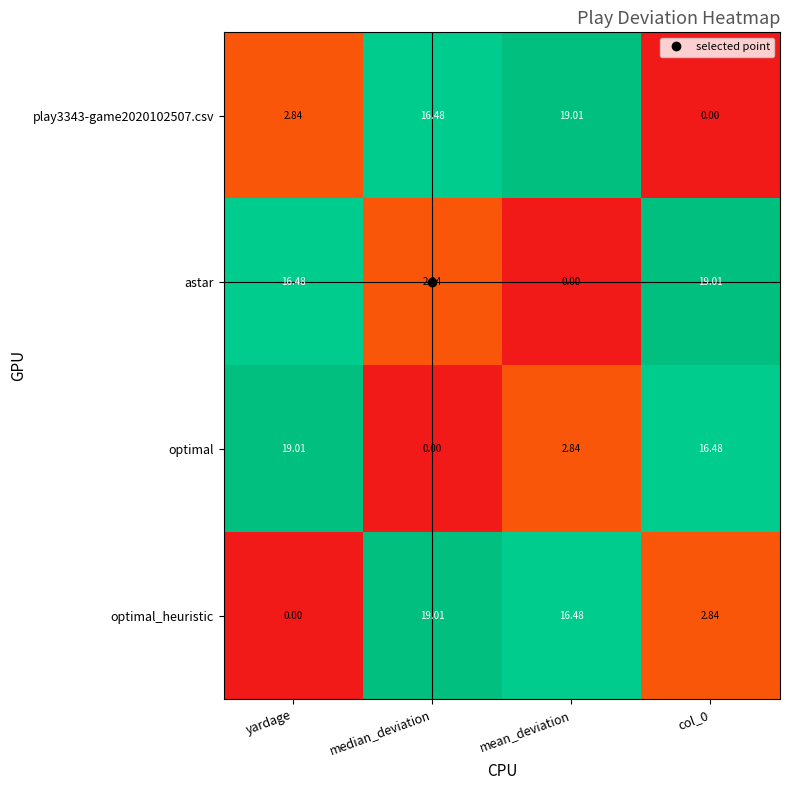

Count the number of categories in the chart.

4